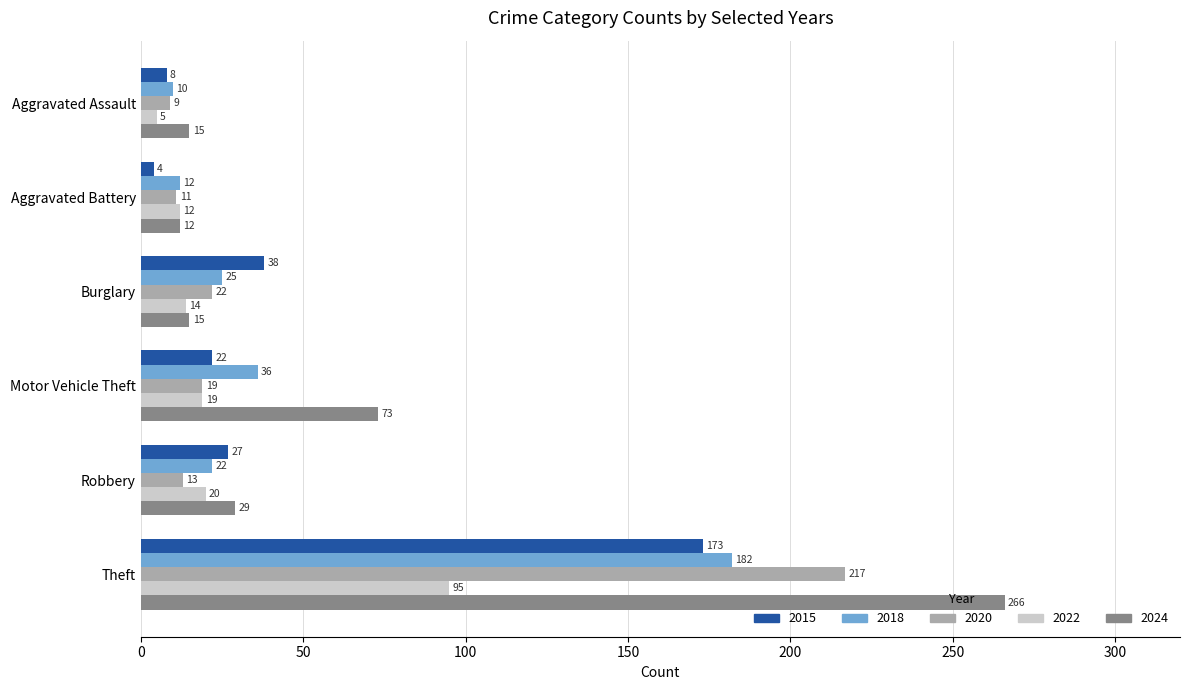

At which label does 2015 reach its minimum?

Aggravated Battery